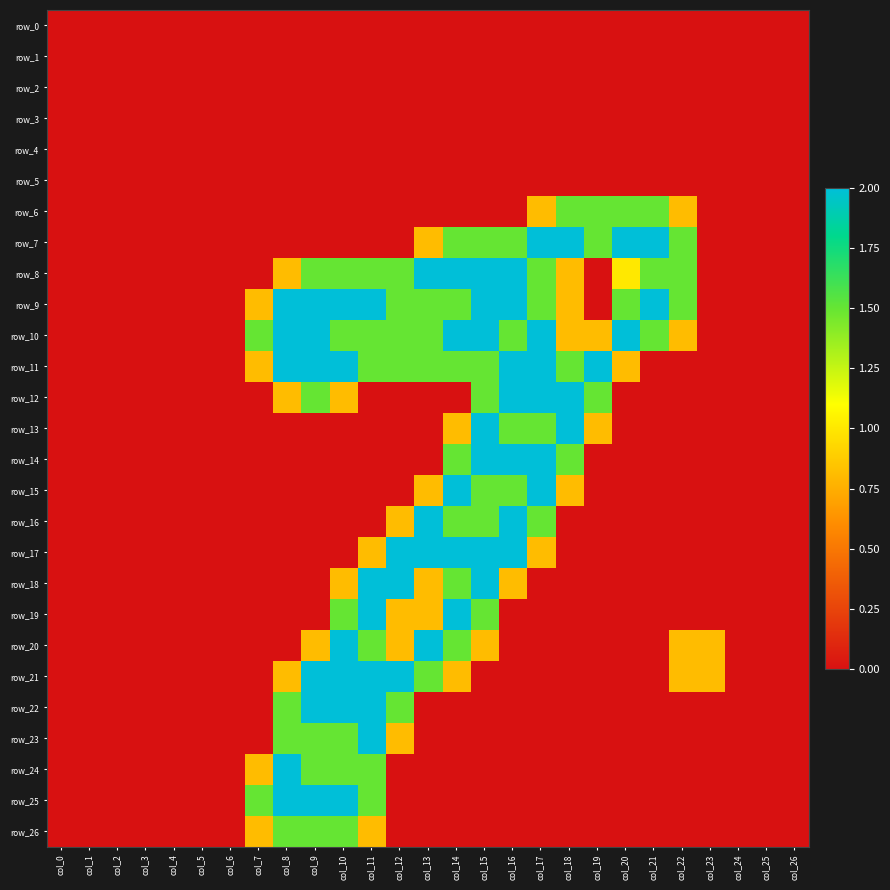

The value of row_17 at col_11 is 1.1. True or false?

False